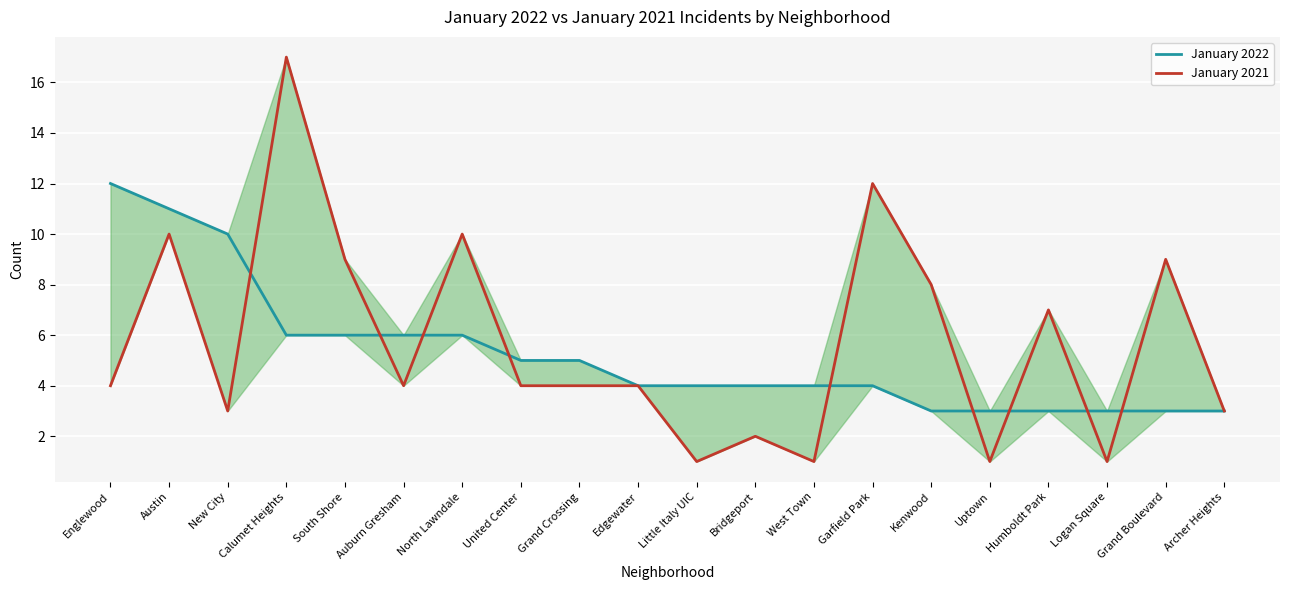

Reading left to right, list all the values displayed in this chart.

January 2022: Englewood=12	Austin=11	New City=10	Calumet Heights=6	South Shore=6	Auburn Gresham=6	North Lawndale=6	United Center=5	Grand Crossing=5	Edgewater=4	Little Italy UIC=4	Bridgeport=4	West Town=4	Garfield Park=4	Kenwood=3	Uptown=3	Humboldt Park=3	Logan Square=3	Grand Boulevard=3	Archer Heights=3
January 2021: Englewood=4	Austin=10	New City=3	Calumet Heights=17	South Shore=9	Auburn Gresham=4	North Lawndale=10	United Center=4	Grand Crossing=4	Edgewater=4	Little Italy UIC=1	Bridgeport=2	West Town=1	Garfield Park=12	Kenwood=8	Uptown=1	Humboldt Park=7	Logan Square=1	Grand Boulevard=9	Archer Heights=3